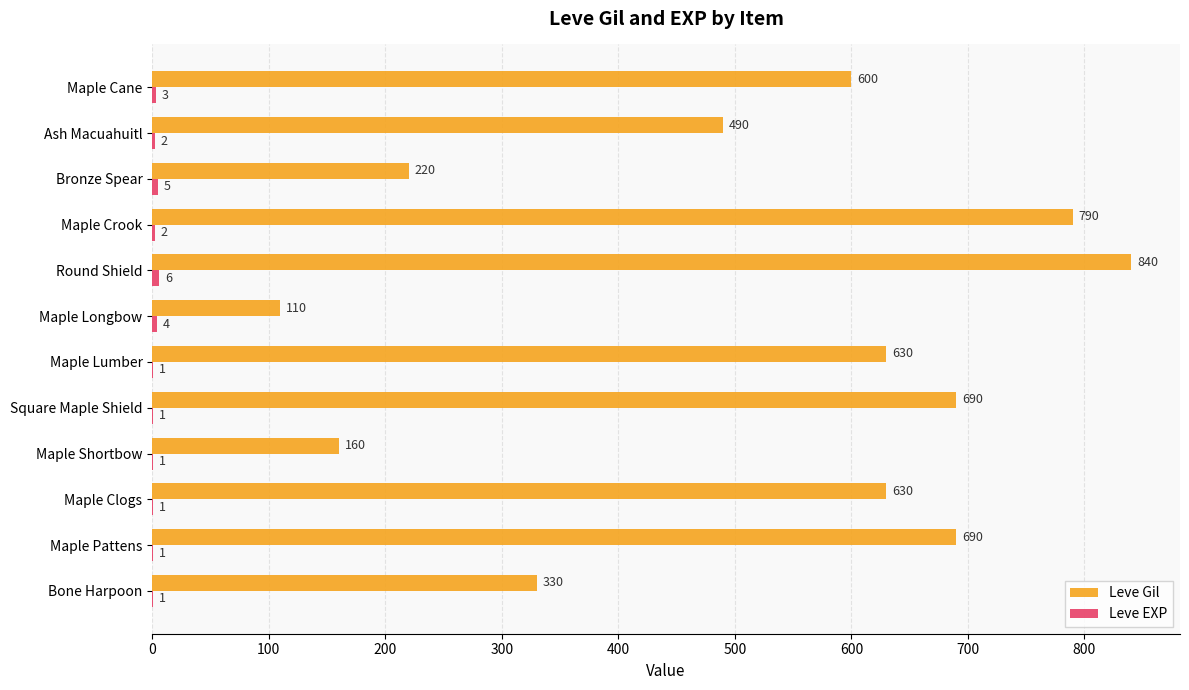

The value of Leve Gil at Maple Cane is 600. True or false?

True